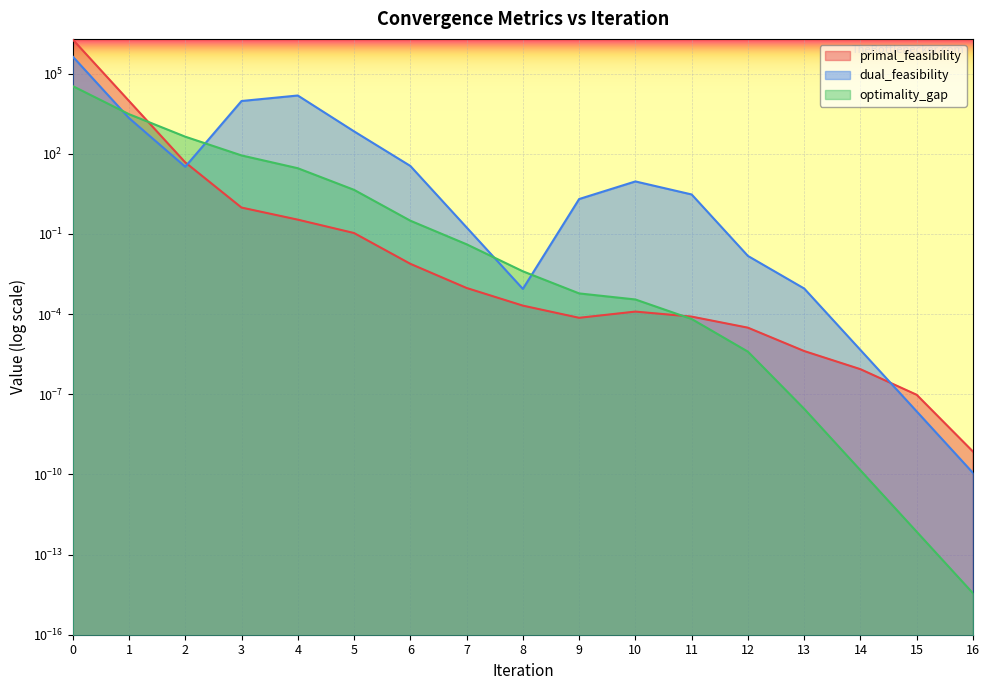

Count the number of categories in the chart.

17